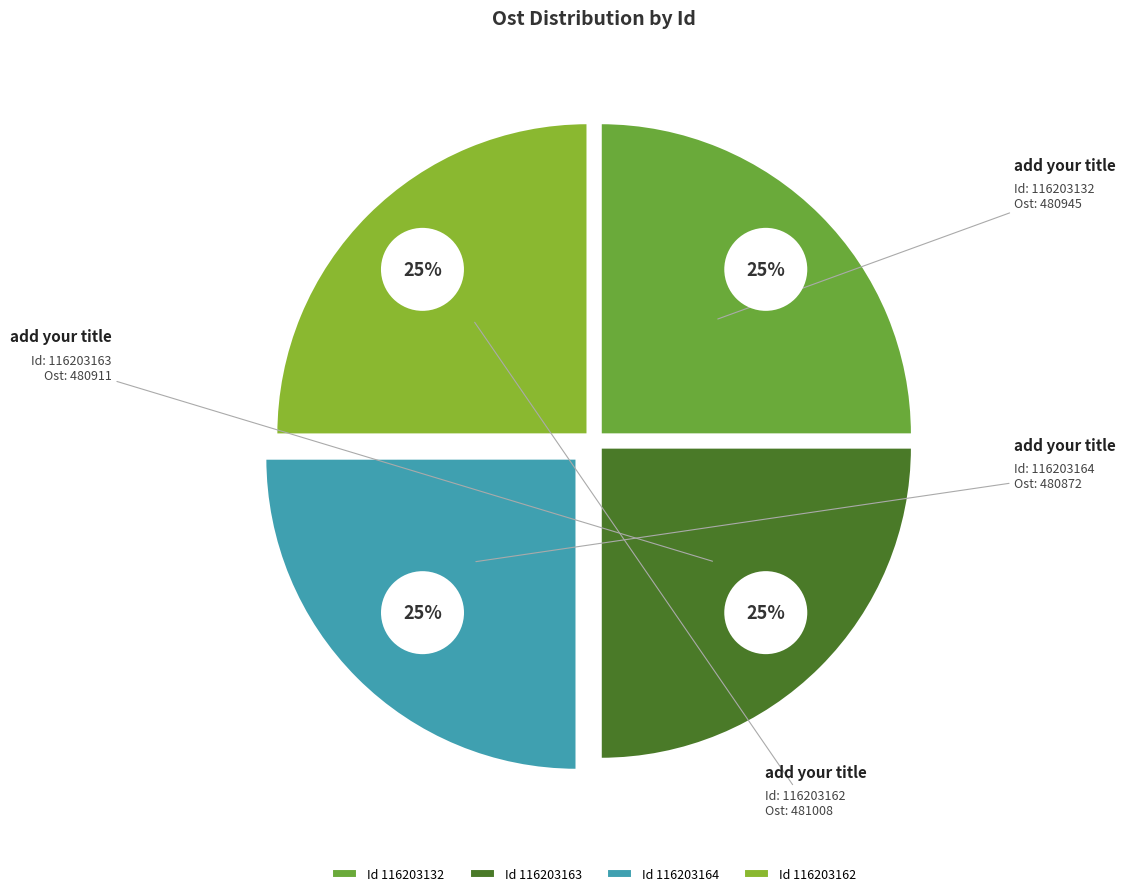

True or false: 116203162 accounts for 25% of the total.

True